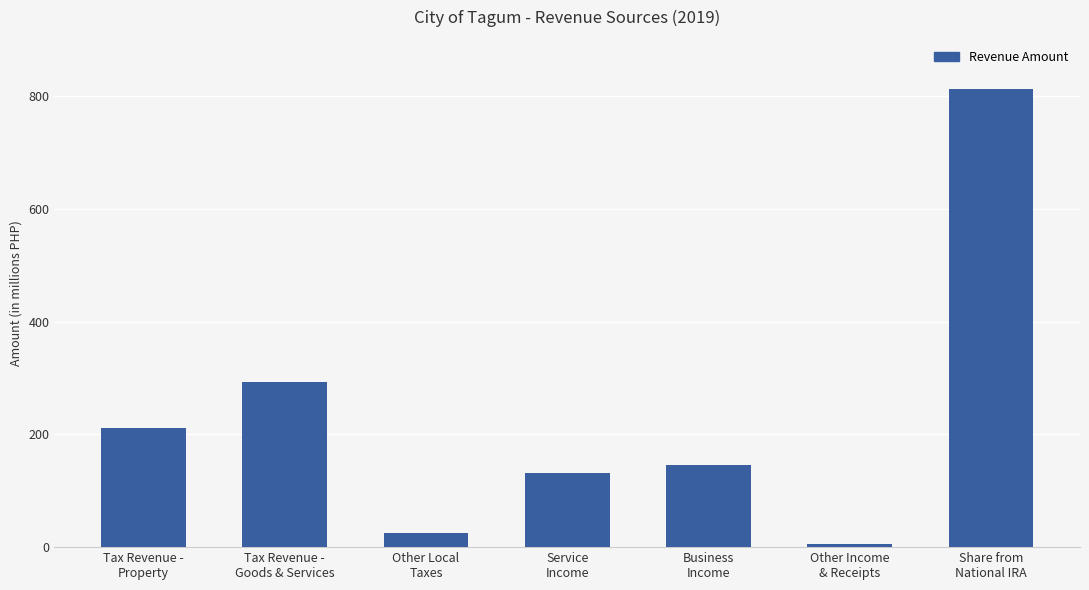

What is the value of the 4th bar from the left?

131021015.1